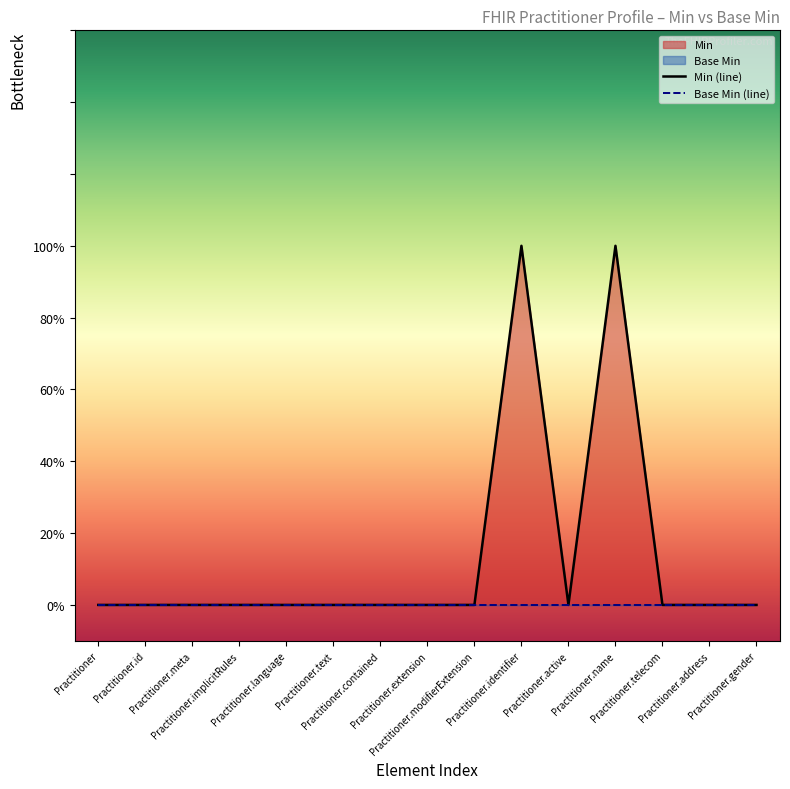

How many series are shown in this chart?

2